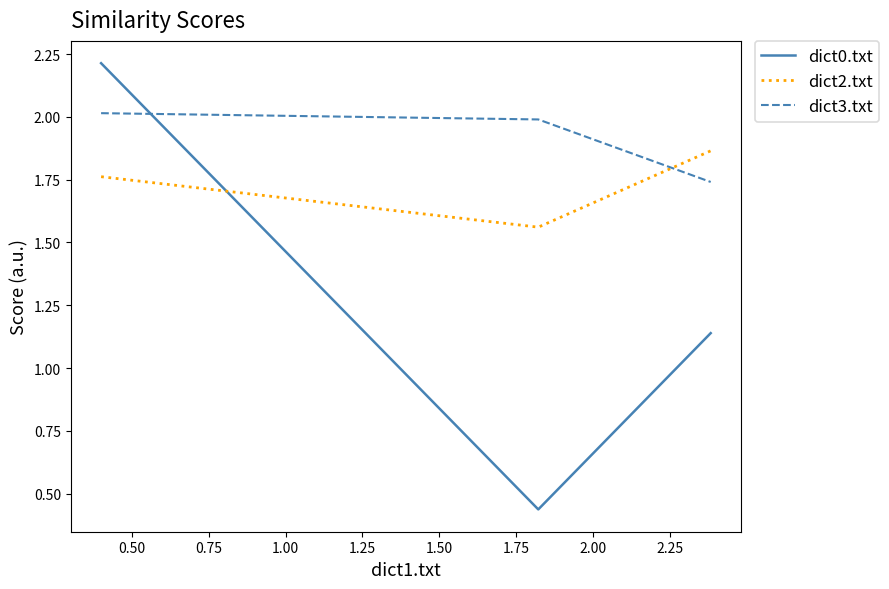

At how many categories does at least one series exceed 1?

3